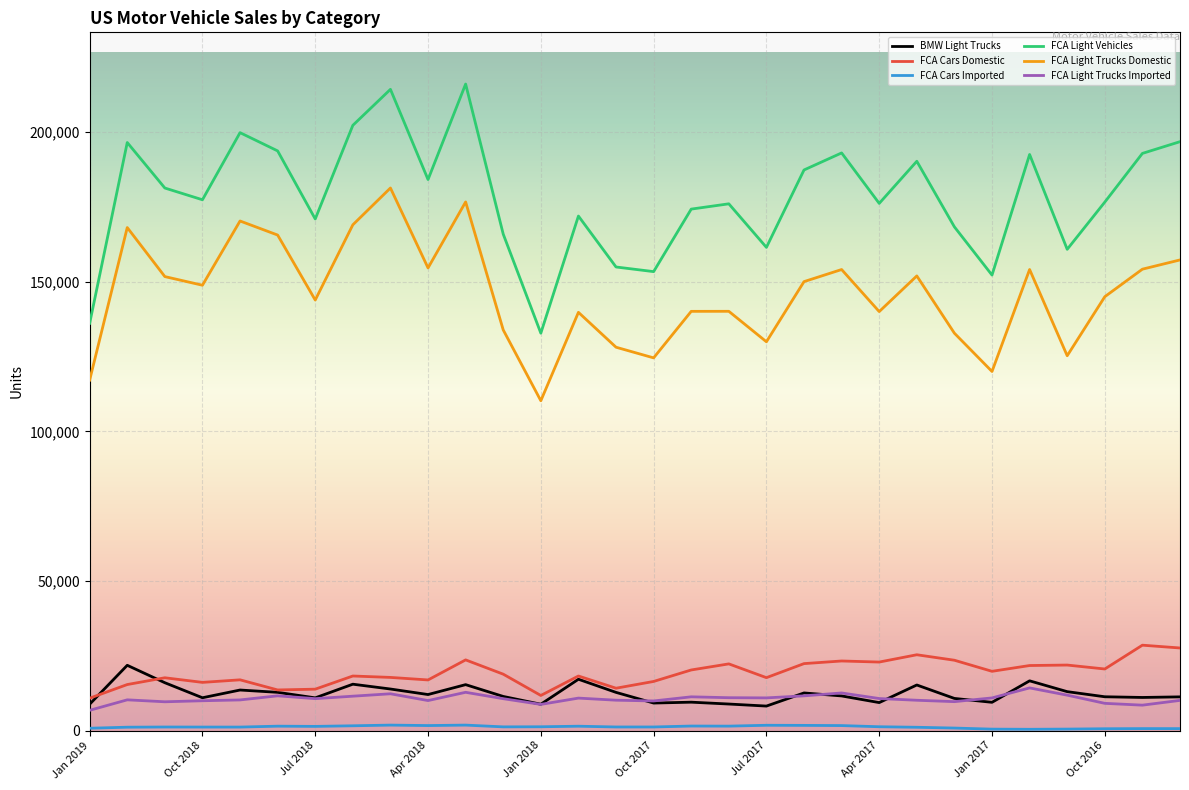

True or false: BMW Light Trucks and FCA Light Trucks Imported intersect in this chart.

True